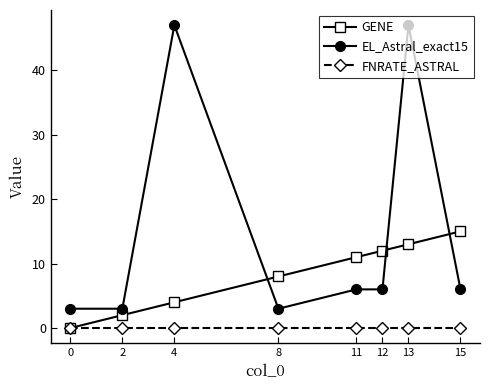

How many times do EL_Astral_exact15 and GENE cross each other?

3